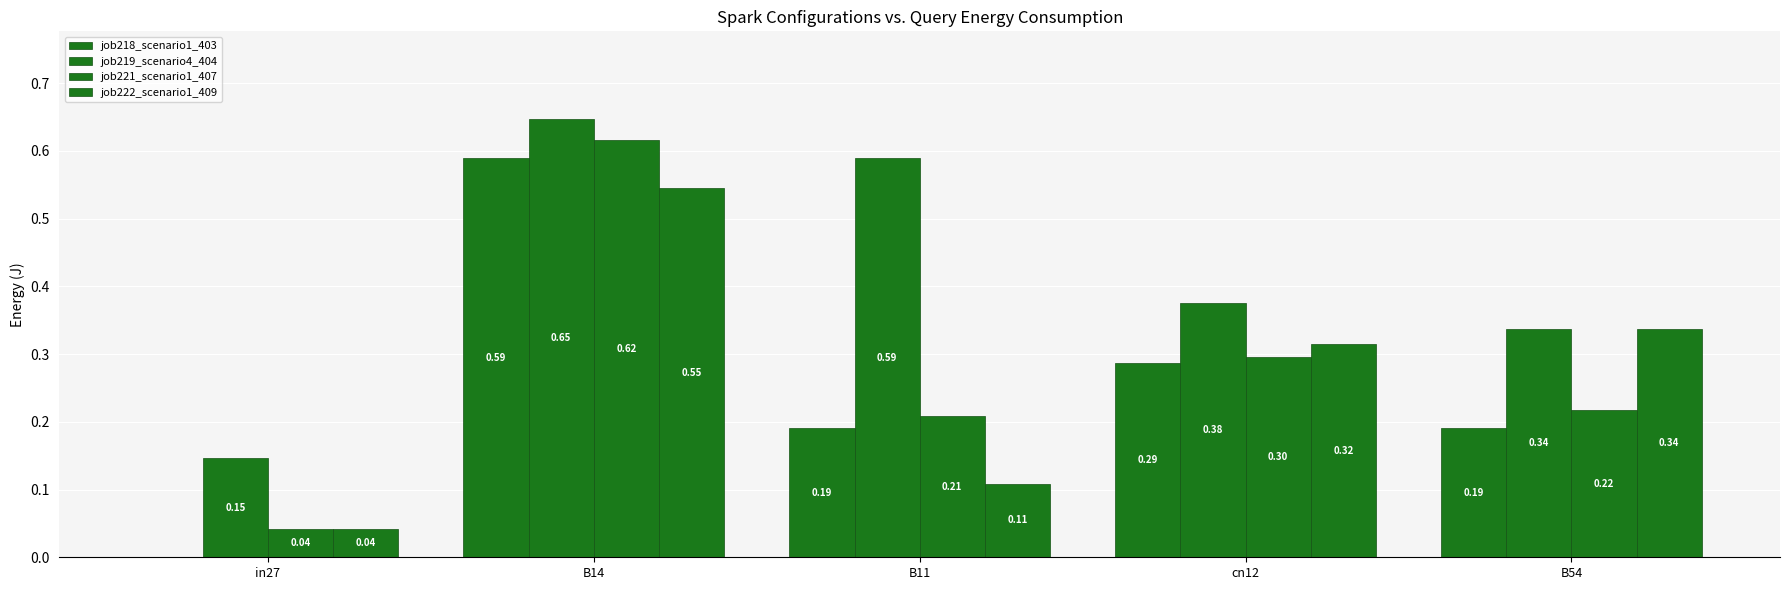

Reading left to right, what are all the values shown in this chart?

job218_scenario1_403: in27=0.0	B14=0.6	B11=0.2	cn12=0.3	B54=0.2
job219_scenario4_404: in27=0.1	B14=0.6	B11=0.6	cn12=0.4	B54=0.3
job221_scenario1_407: in27=0.0	B14=0.6	B11=0.2	cn12=0.3	B54=0.2
job222_scenario1_409: in27=0.0	B14=0.5	B11=0.1	cn12=0.3	B54=0.3